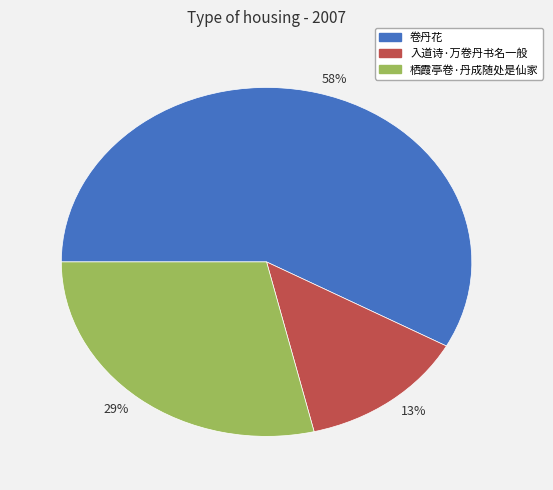

Count the number of slices in the pie.

3